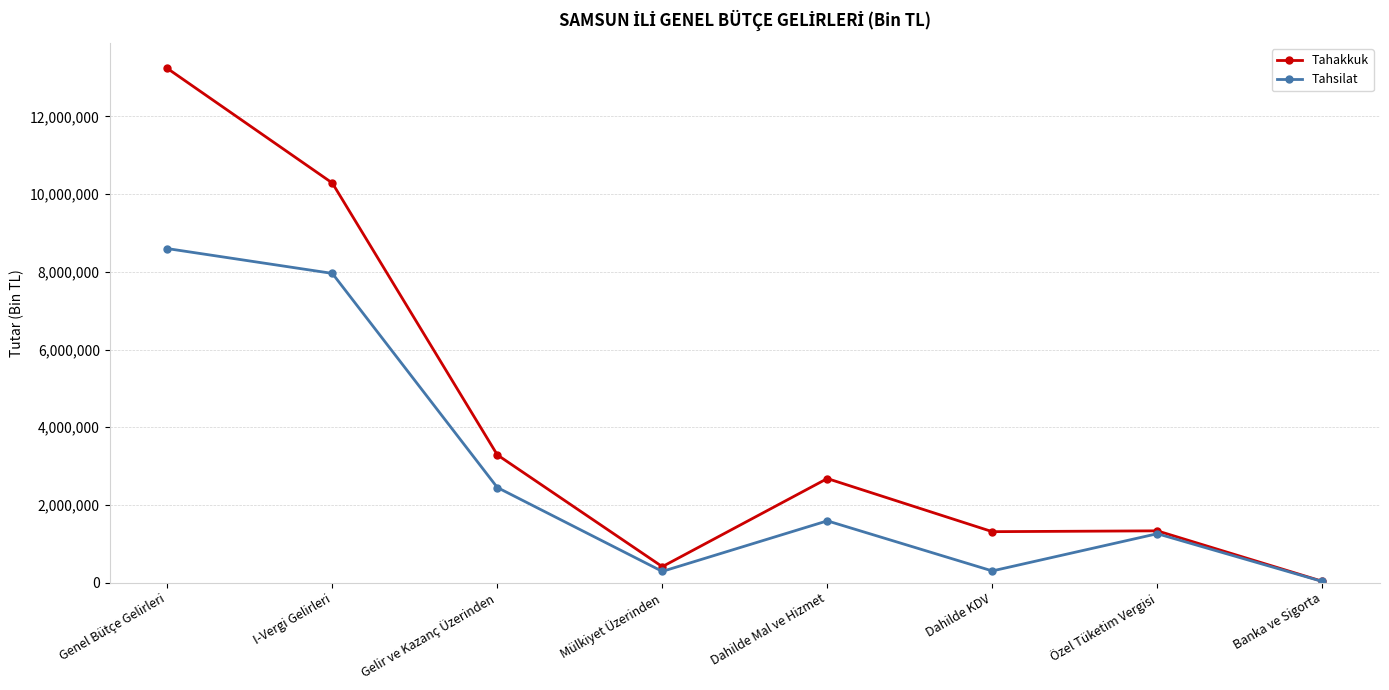

Read the Tahsilat value at I-Vergi Gelirleri.

7958905